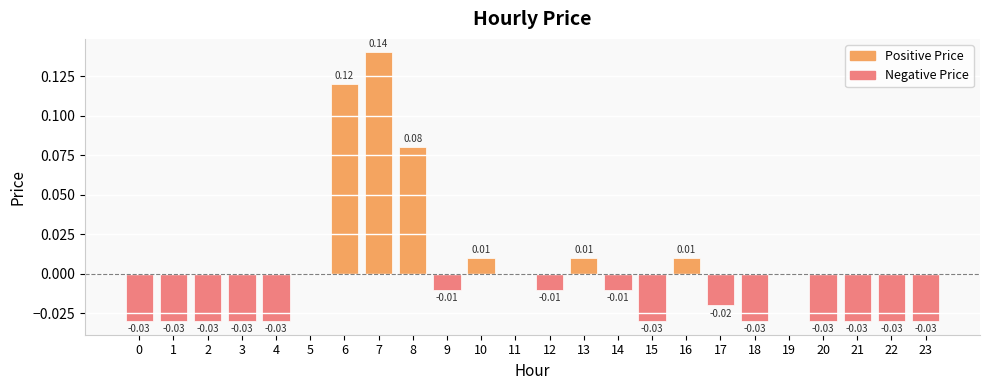

At which category does the chart reach its peak across all series?

7